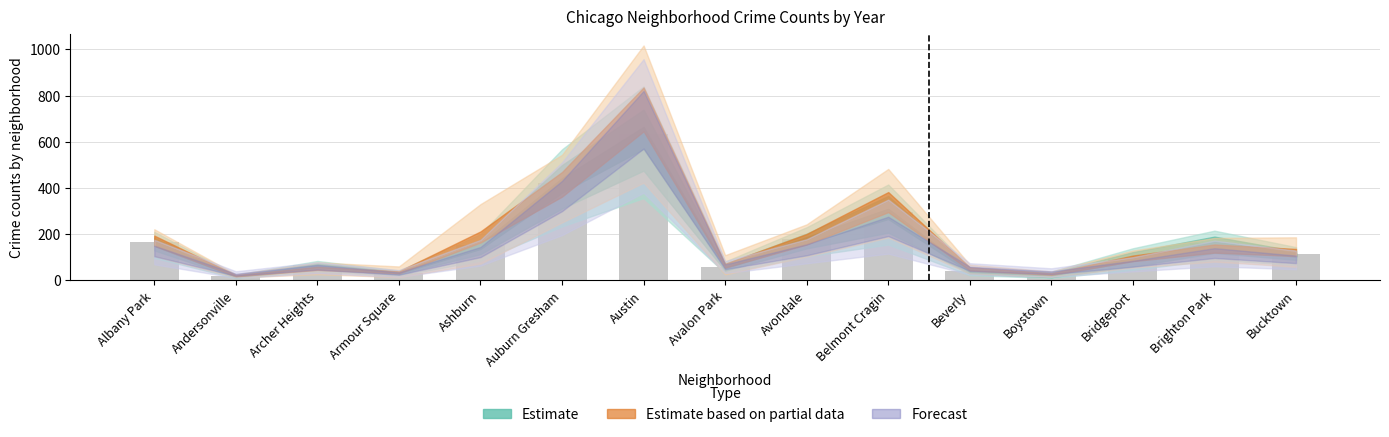

What is the value of the 14th bar from the left?

160.0